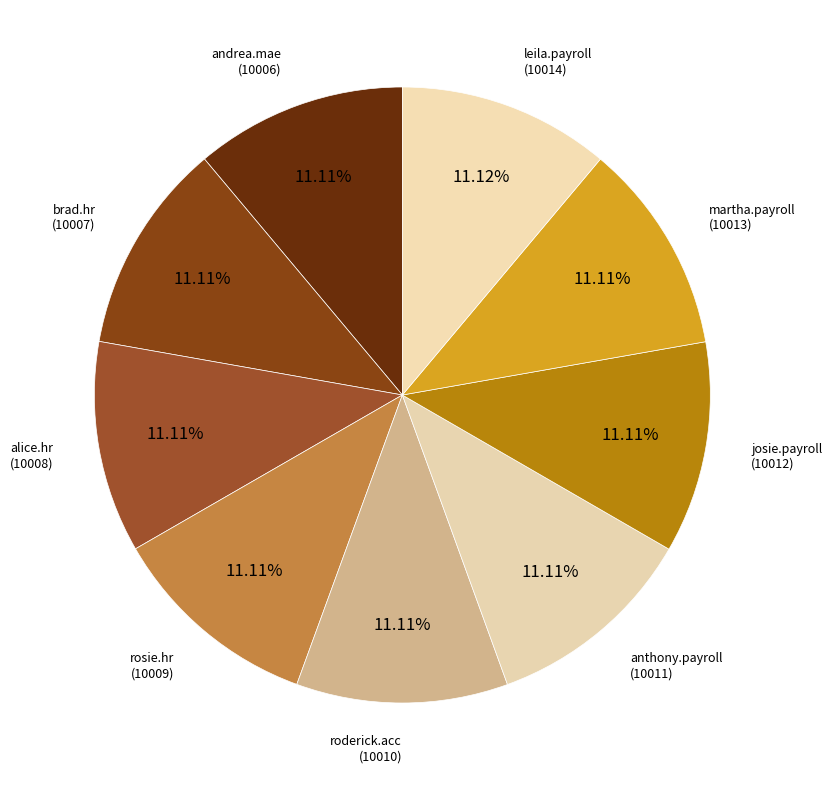

Approximately how many times larger is the value at roderick.acc compared to josie.payroll?

1.0